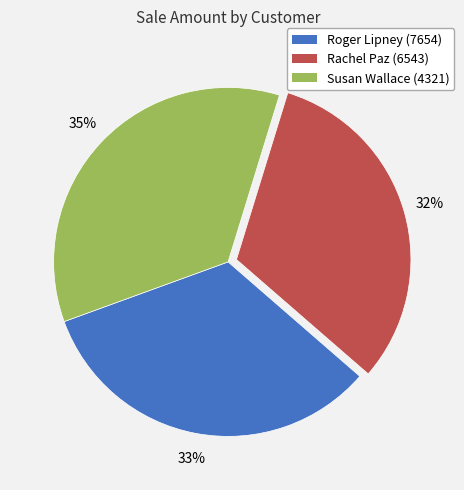

Which category has the smallest portion of the pie?

Rachel Paz (6543)